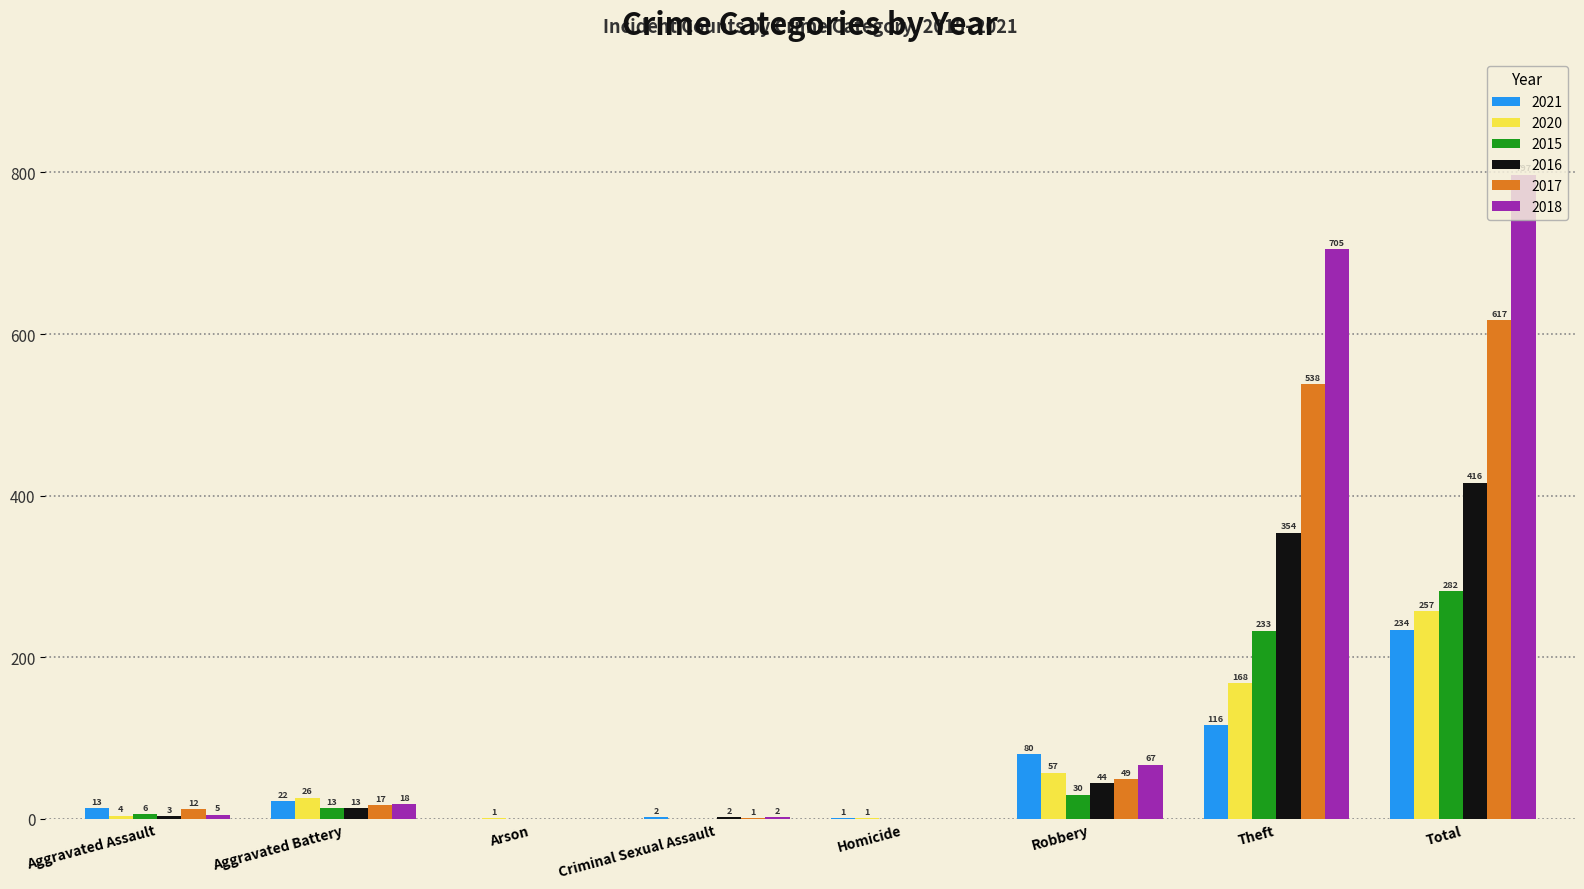

Is it true that 2018 equals 2 at Criminal Sexual Assault?

True